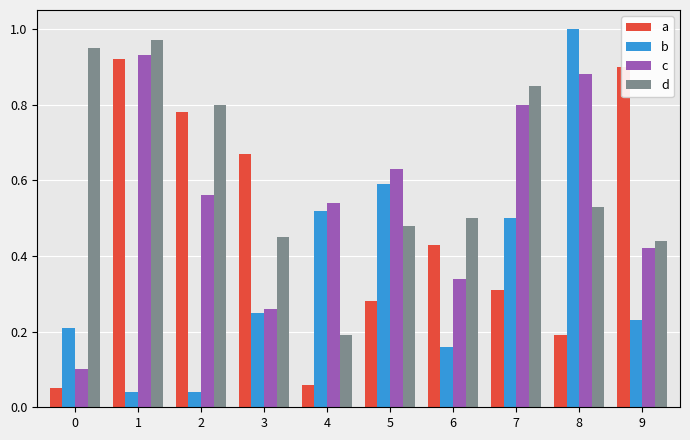

Between 8 and 9, which series saw the biggest shift?

b